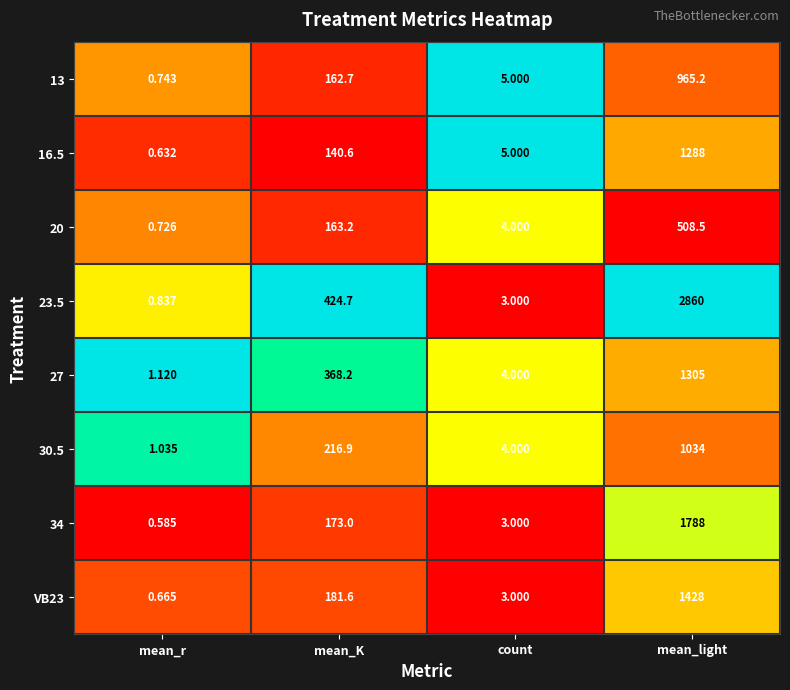

What is the total value across all series at count?

31.0